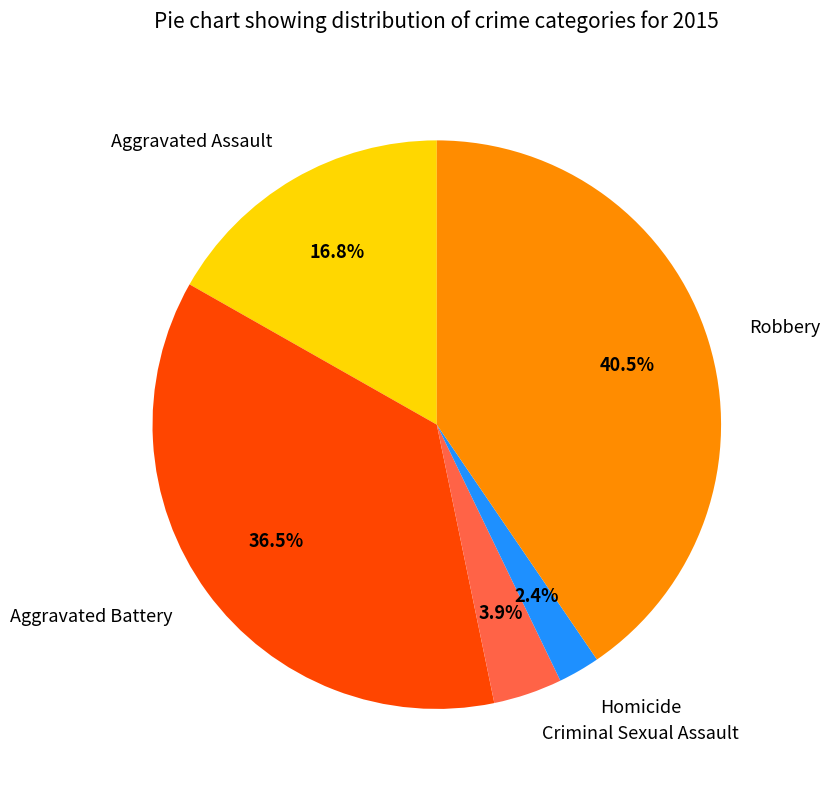

To the nearest percent, what is the combined percentage of Homicide and Criminal Sexual Assault?

6%